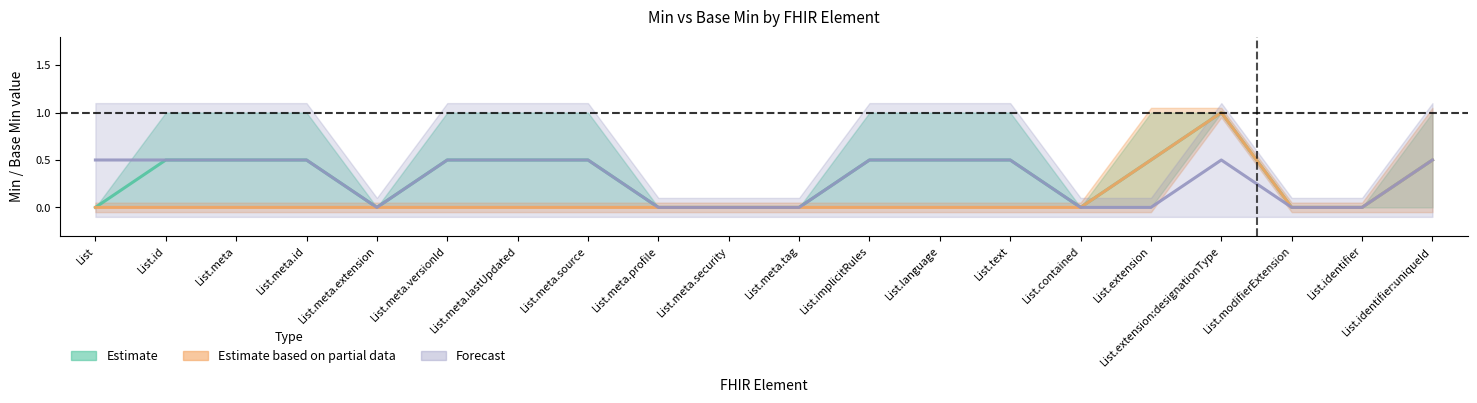

What is the label of the 11th point from the right?

List.meta.security